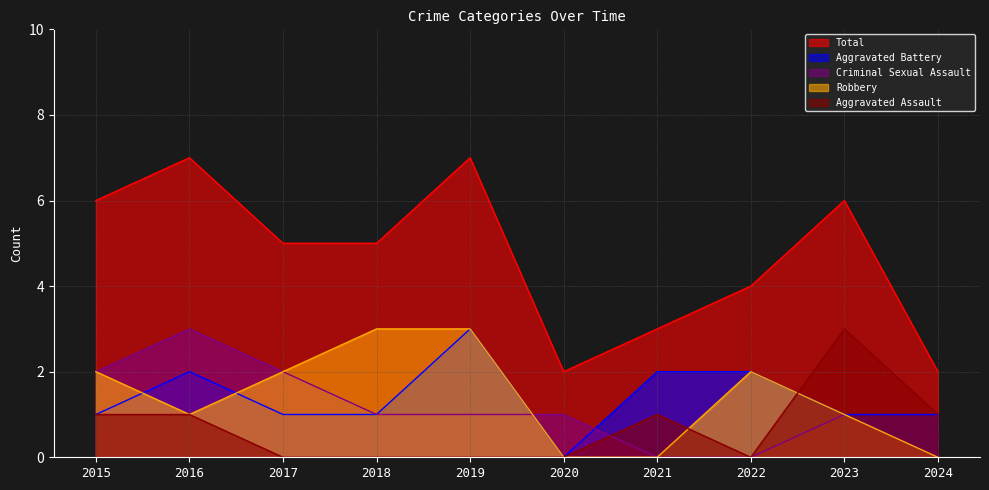

At which label does Robbery first exceed 2?

2018